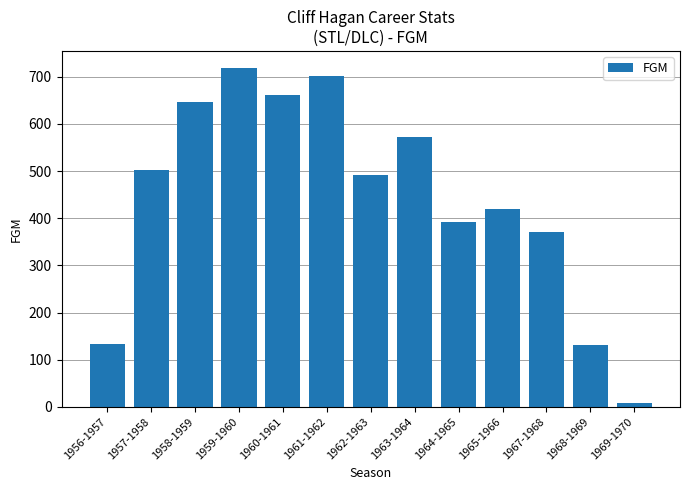

The value at 1967-1968 is 229. True or false?

False